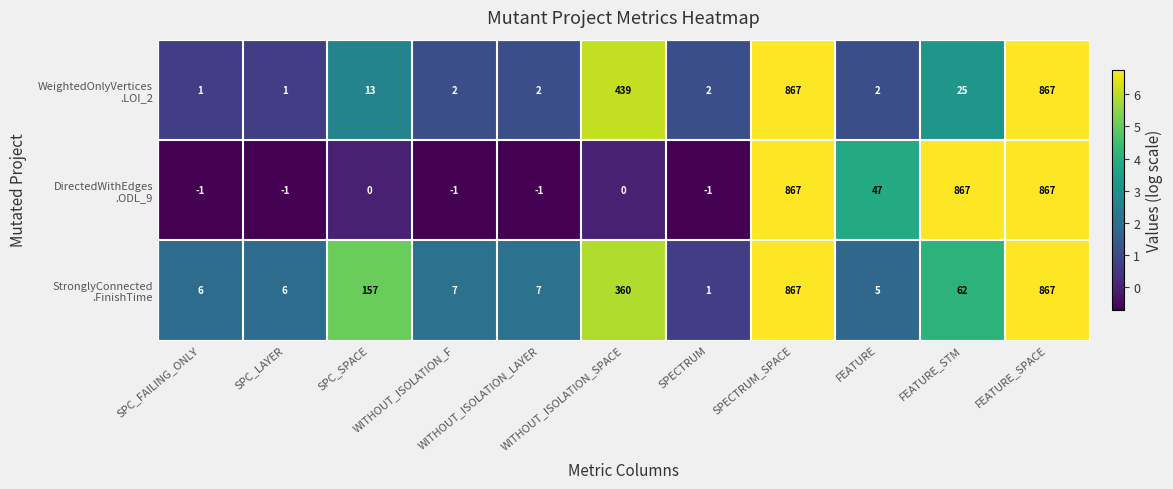

At how many categories does at least one series exceed 487?

3